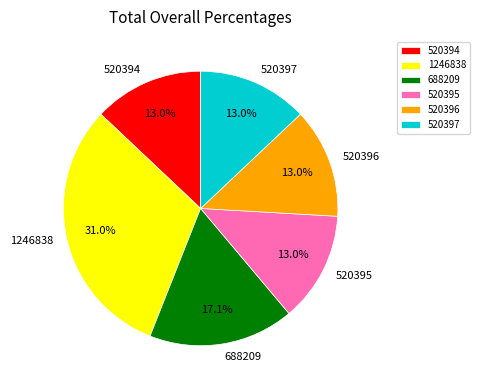

How many slices are in this pie chart?

6